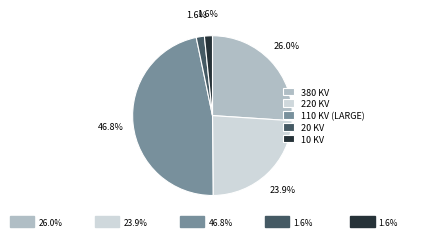

Which category has the biggest portion of the pie?

110 KV (LARGE)